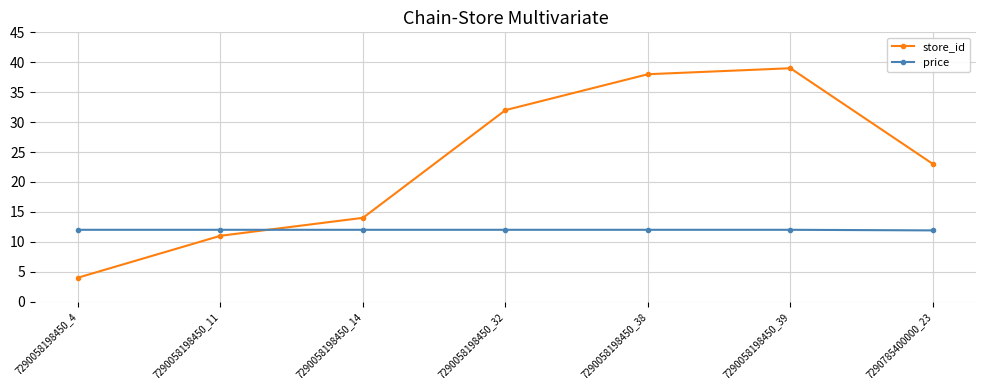

Rank the series at 7290058198450_38 from lowest to highest value.

price, store_id